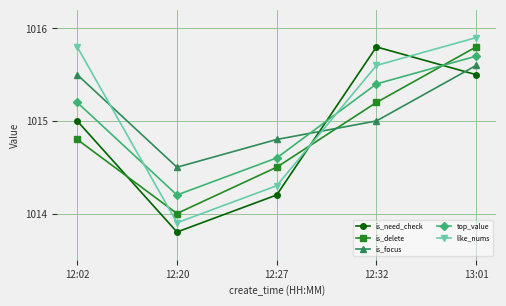

What is the sum of all is_delete values?

5074.3